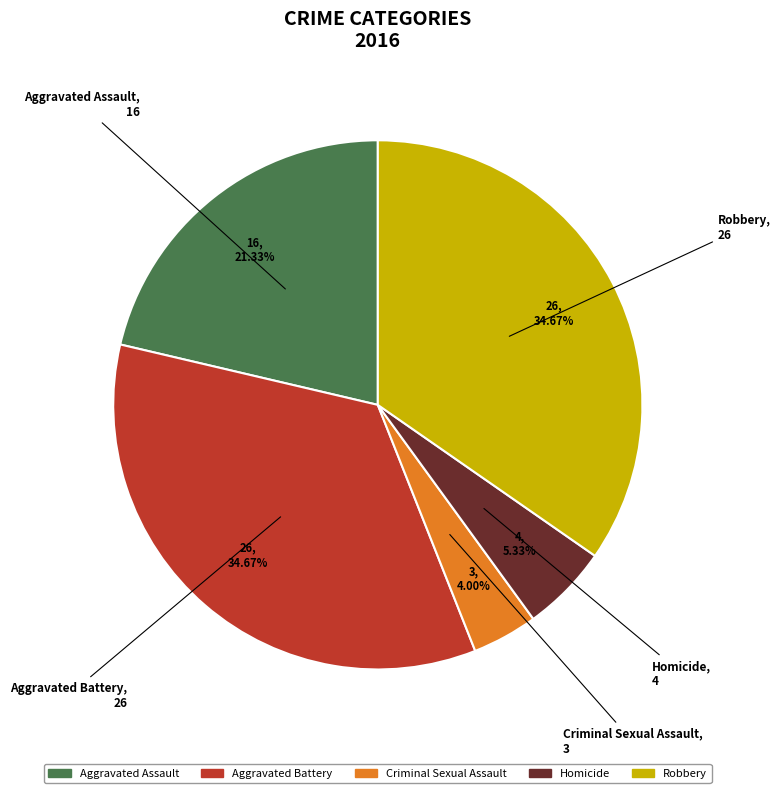

Which slice is the smallest?

Criminal Sexual Assault